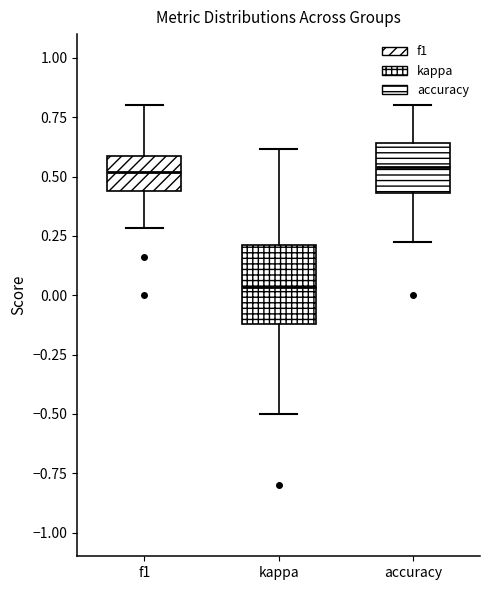

Where does the upper whisker of the box for f1 end on the y-axis? The values are not printed on the chart, so give them approximately, as read against the axis.

0.80